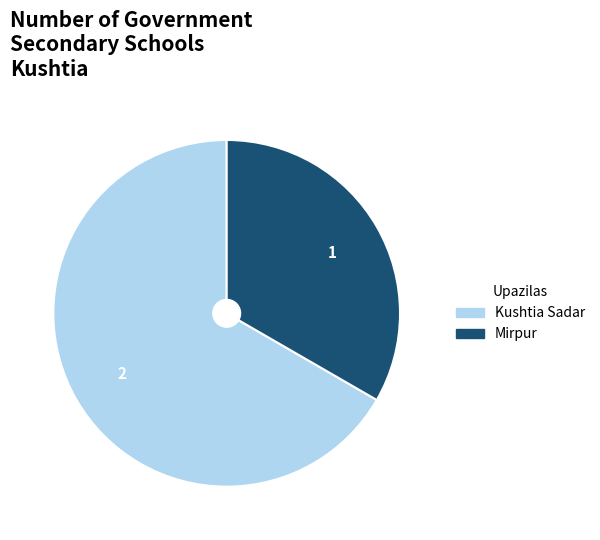

Rank the categories by value from highest to lowest.

Kushtia Sadar, Mirpur